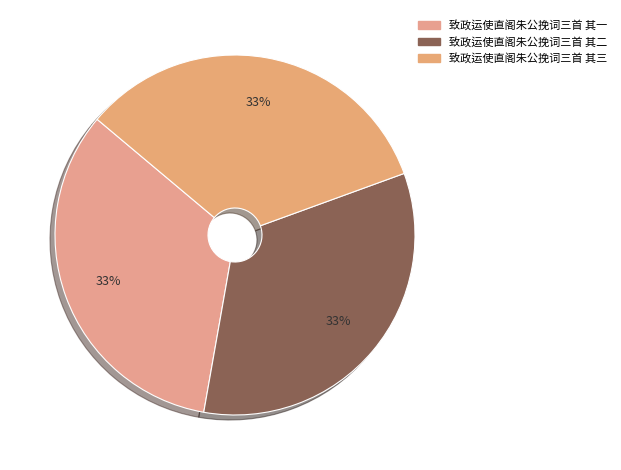

To the nearest percent, what is the average slice percentage?

33%